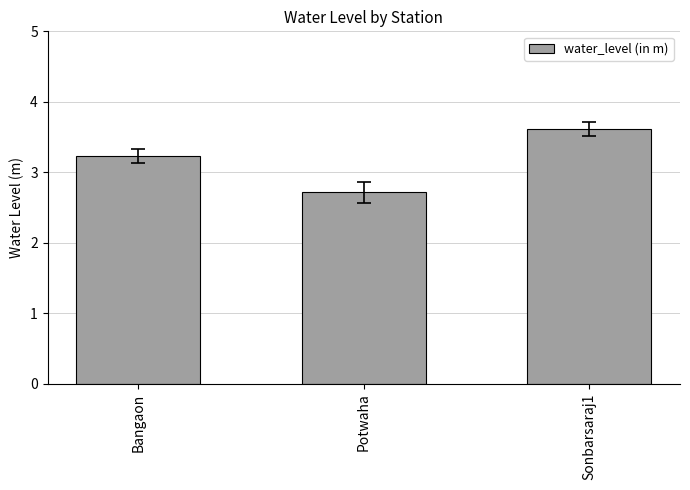

What is the average value?

3.2